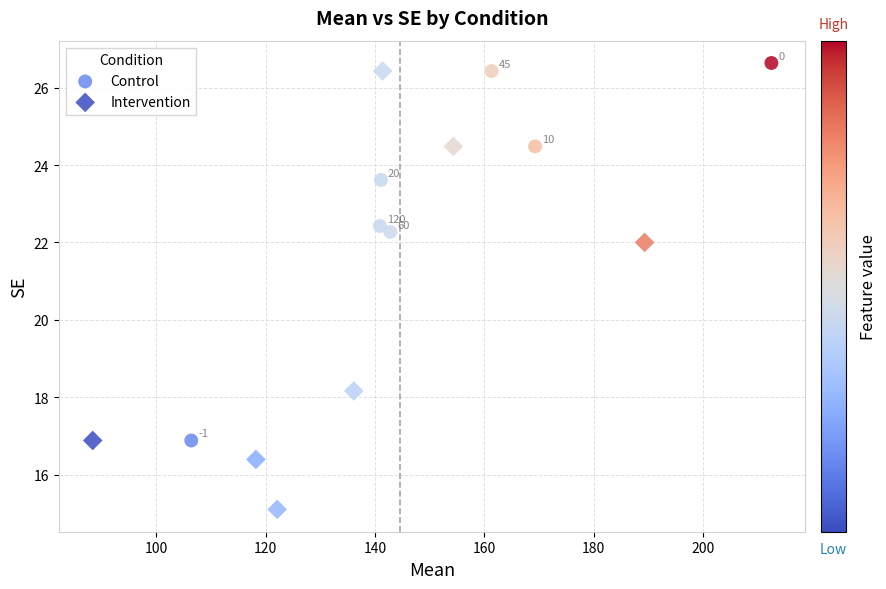

What are all the series names shown in the legend?

Control, Intervention